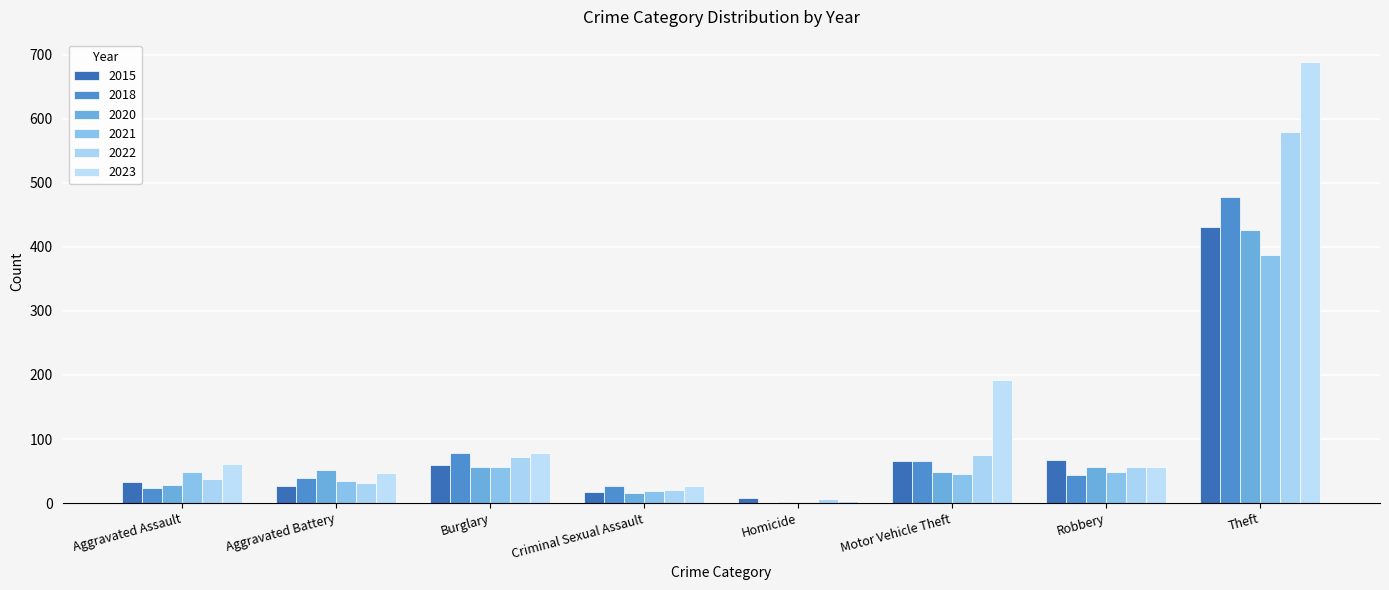

What is the highest value of the 2015 series?

431